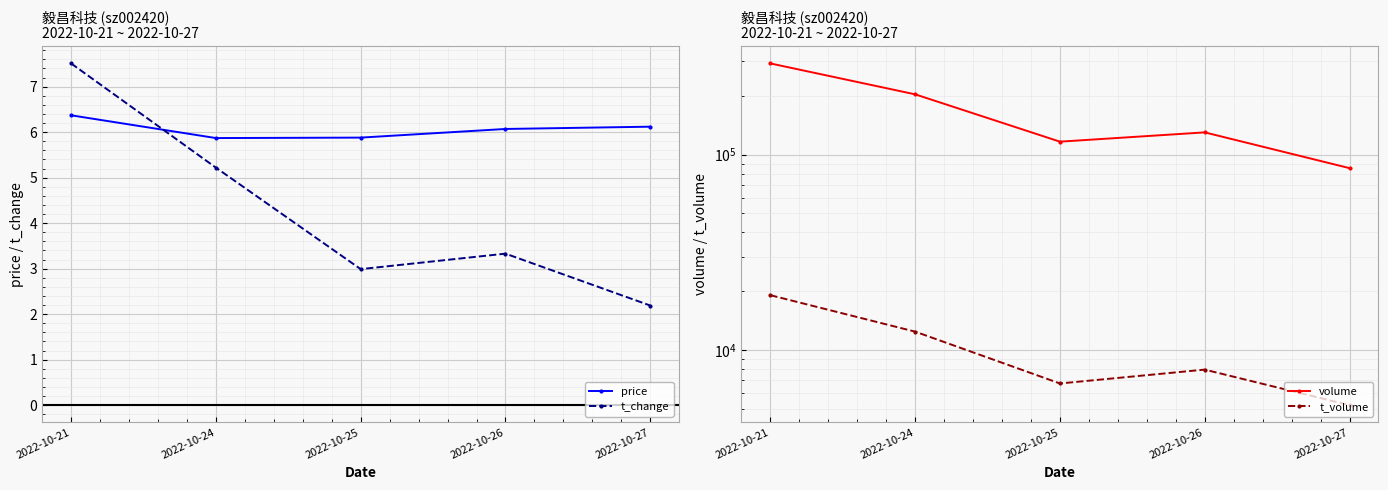

Reading left to right, transcribe all the data shown in this chart.

price: 6.4	5.9	5.9	6.1	6.1
t_change: 7.5	5.2	3.0	3.3	2.2
volume: 292814.0	203458.0	116502.0	129972.0	85281.0
t_volume: 19087.0	12425.0	6747.0	7943.0	5224.0